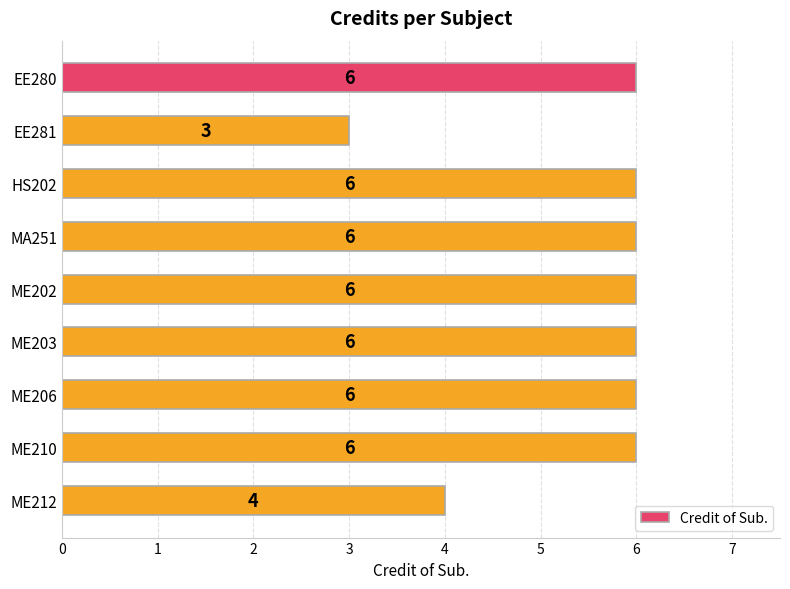

Reading top to bottom, what are all the values shown in this chart?

EE280=6	EE281=3	HS202=6	MA251=6	ME202=6	ME203=6	ME206=6	ME210=6	ME212=4